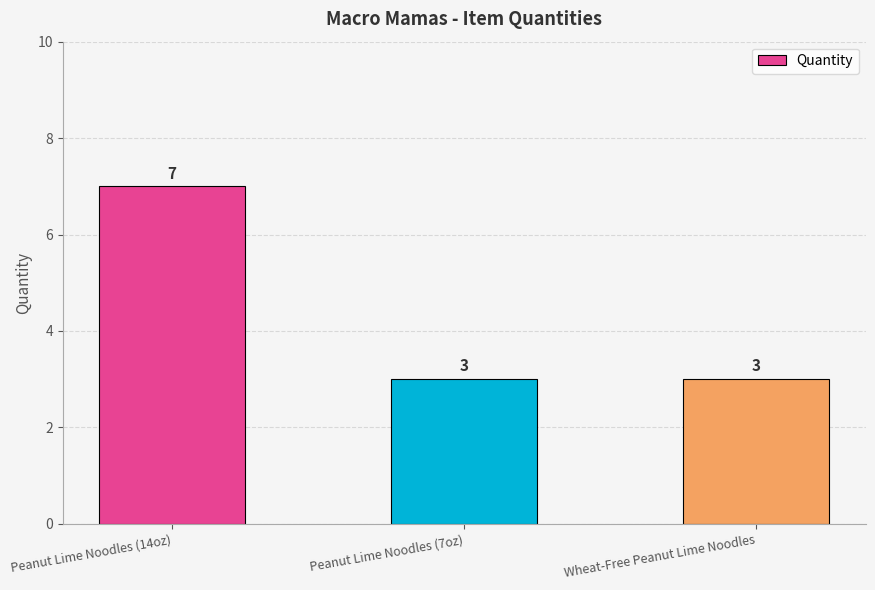

Reading left to right, list all the values displayed in this chart.

Peanut Lime Noodles (14oz)=7	Peanut Lime Noodles (7oz)=3	Wheat-Free Peanut Lime Noodles=3